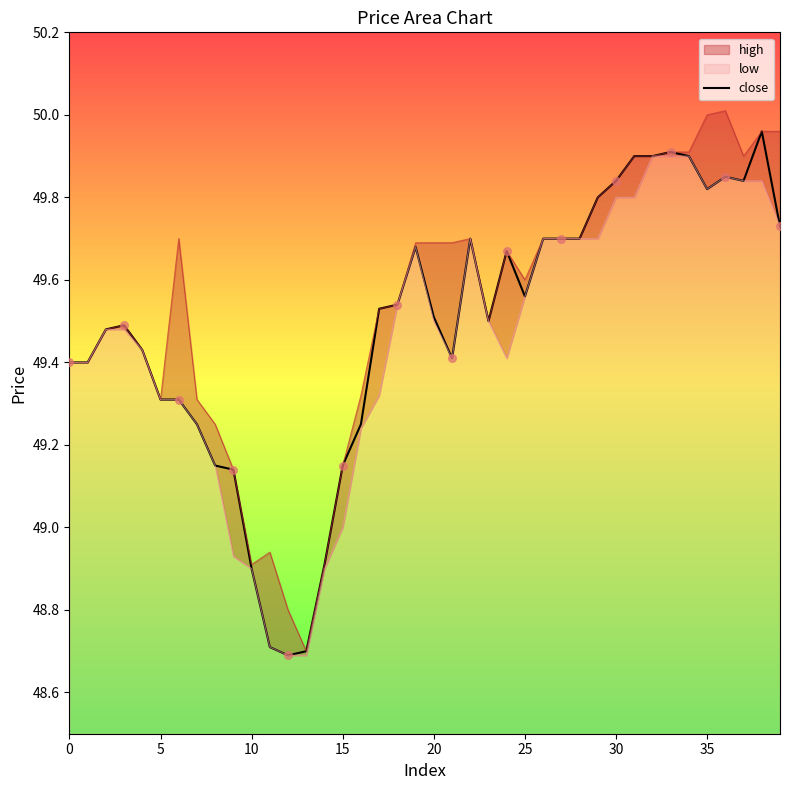

What is the change in value from 22 to 32?

+0.2